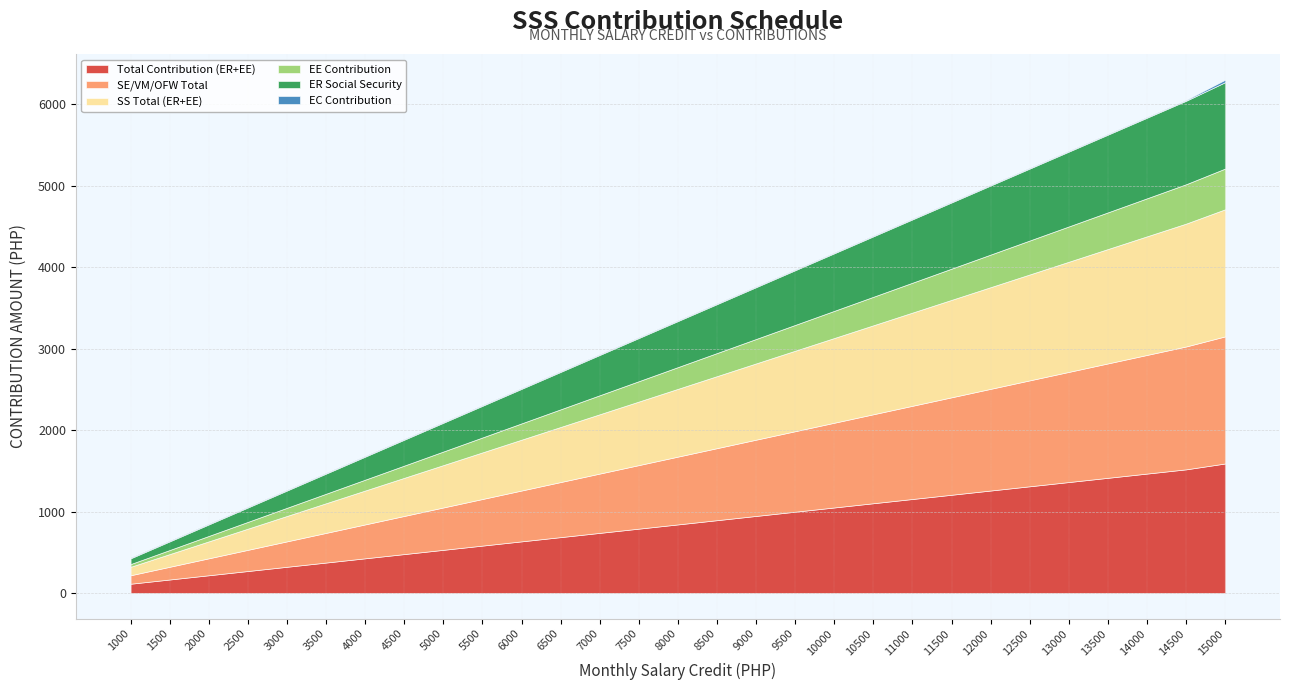

List the labels in order of SE/VM/OFW Total value, smallest first.

1000, 1500, 2000, 2500, 3000, 3500, 4000, 4500, 5000, 5500, 6000, 6500, 7000, 7500, 8000, 8500, 9000, 9500, 10000, 10500, 11000, 11500, 12000, 12500, 13000, 13500, 14000, 14500, 15000